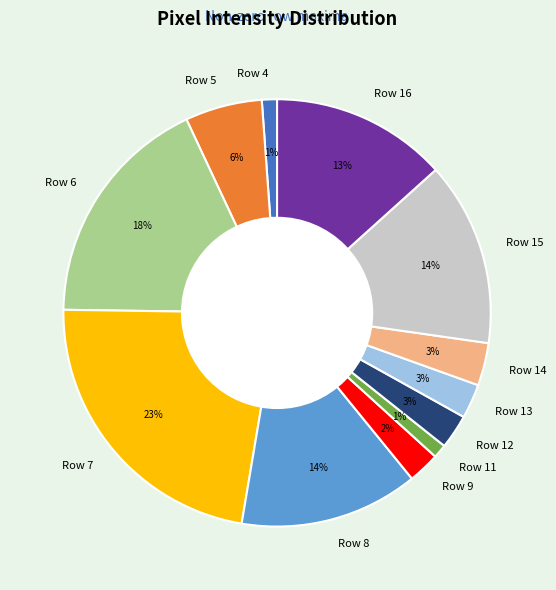

To the nearest percent, what is the combined percentage of Row 16 and Row 12?

16%